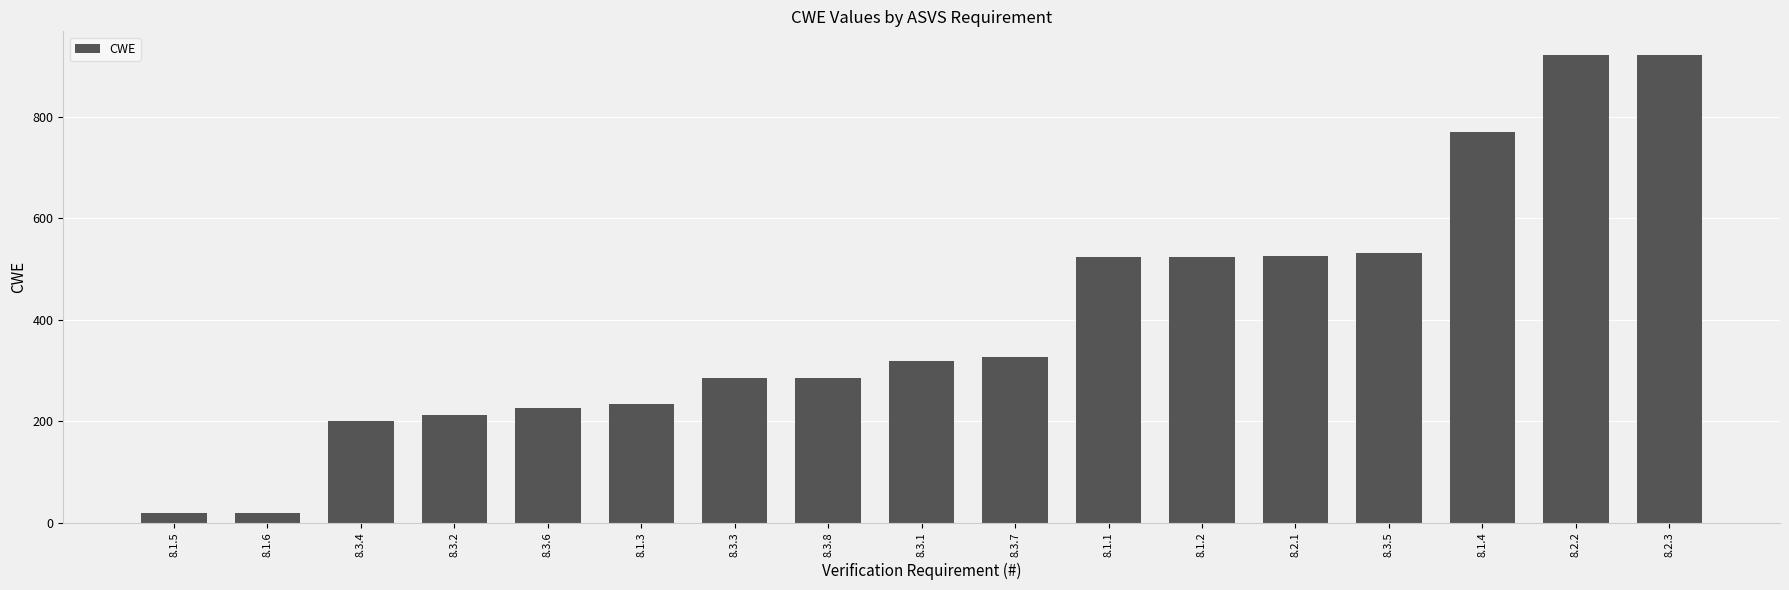

What is the change in value from 8.3.6 to 8.2.1?

+299